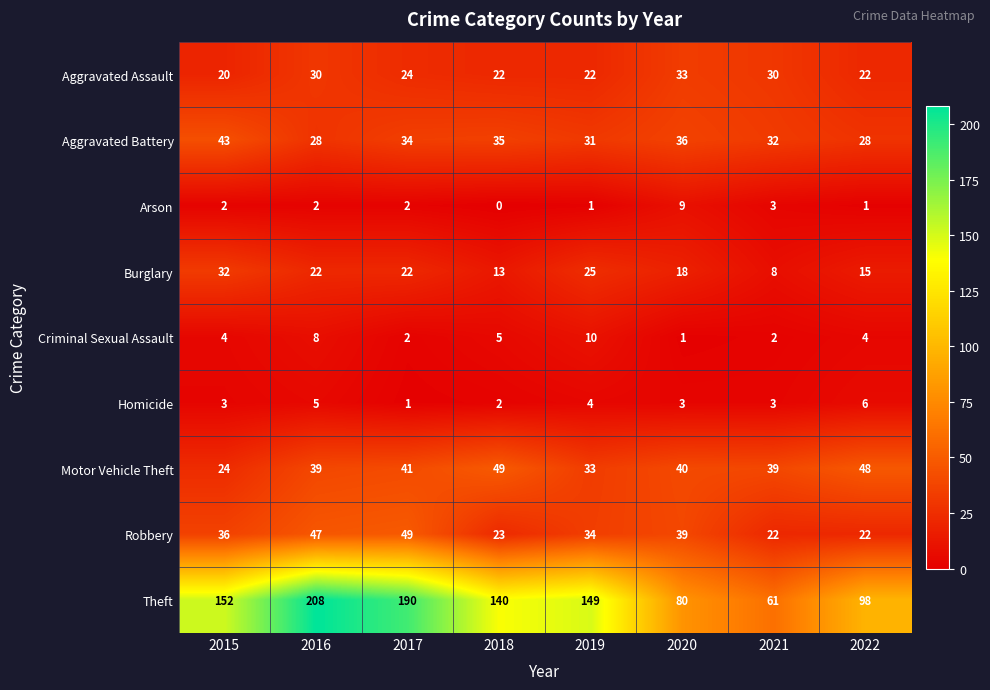

Between 2019 and 2021, which series saw the biggest shift?

Theft